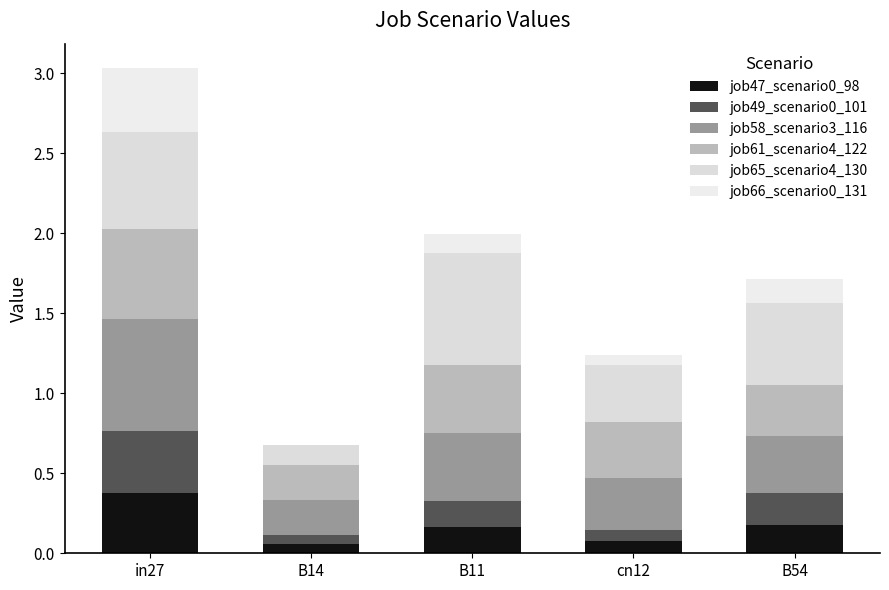

Which series has the widest spread of values?

job65_scenario4_130